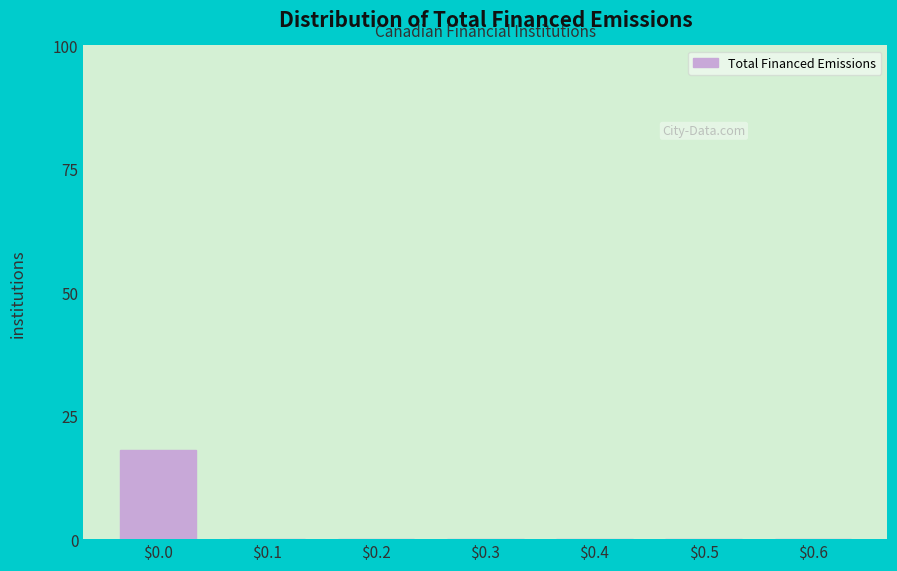

Is it true that the value at $0.2 is 0?

True